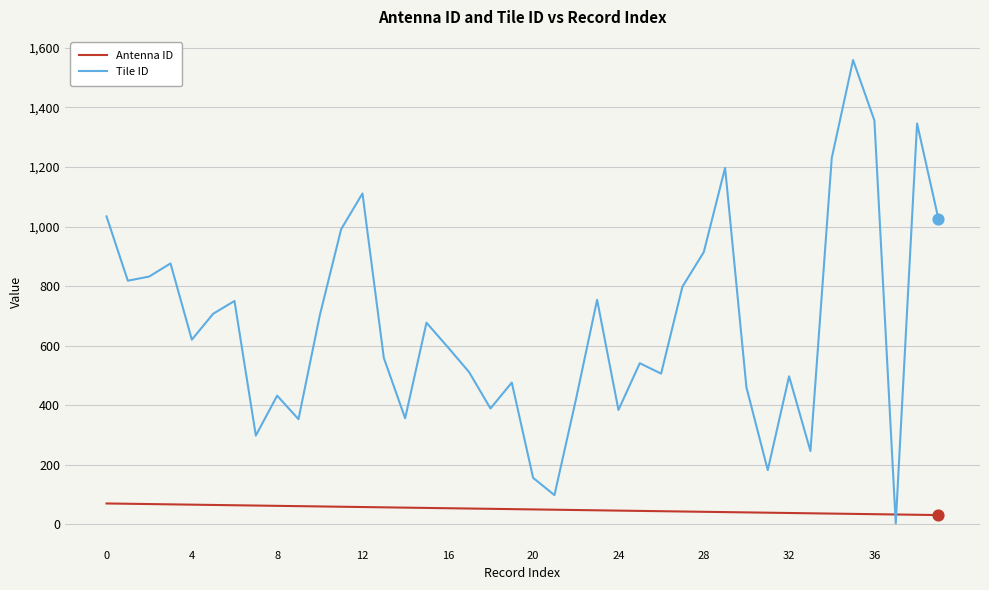

What are all the series names shown in the legend?

Antenna ID, Tile ID